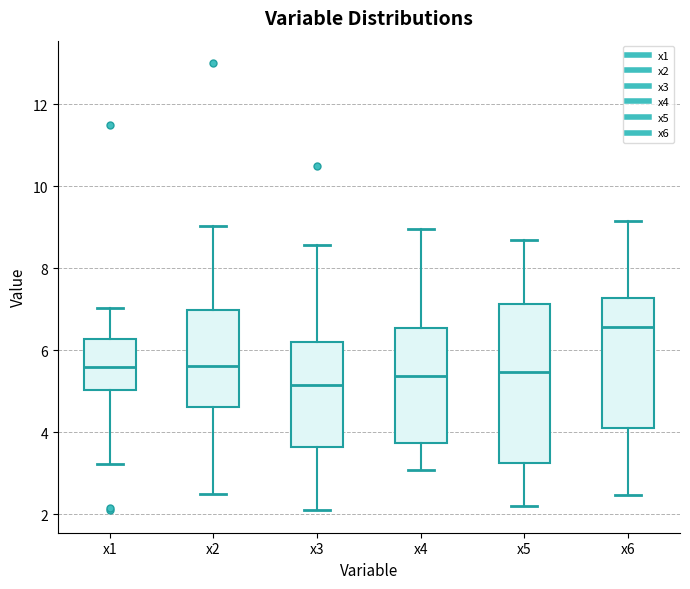

Reading left to right, transcribe this box plot: for each box, give where its median line is, the range the box spans, and where its two whiskers end, as read against the y-axis. The values are not printed on the chart, so give them approximately, as read against the axis.

x1: median 5.6, box 5.0 to 6.2, whiskers 3.2 to 7.0
x2: median 5.6, box 4.6 to 7.0, whiskers 2.4 to 9.0
x3: median 5.2, box 3.6 to 6.2, whiskers 2.0 to 8.6
x4: median 5.4, box 3.8 to 6.6, whiskers 3.0 to 9.0
x5: median 5.4, box 3.2 to 7.2, whiskers 2.2 to 8.6
x6: median 6.6, box 4.2 to 7.2, whiskers 2.4 to 9.2